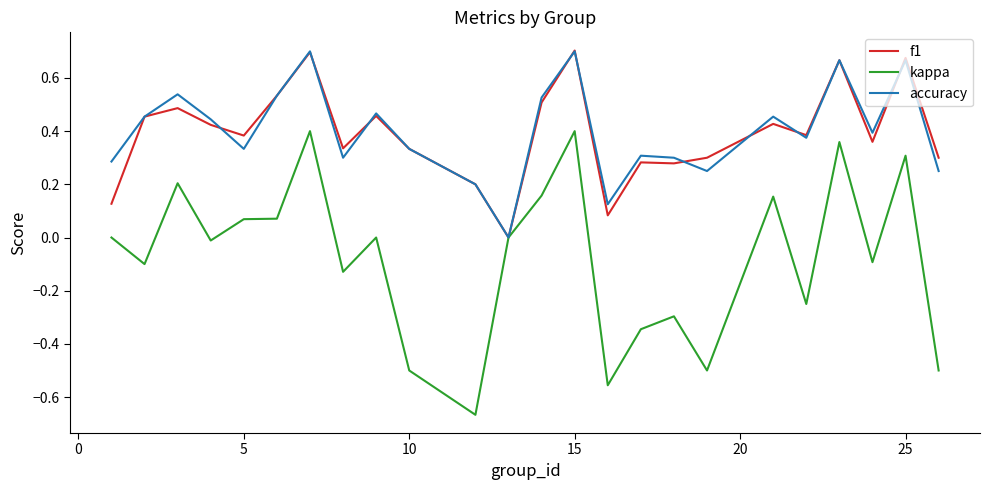

Which series has the largest range (max minus min)?

kappa